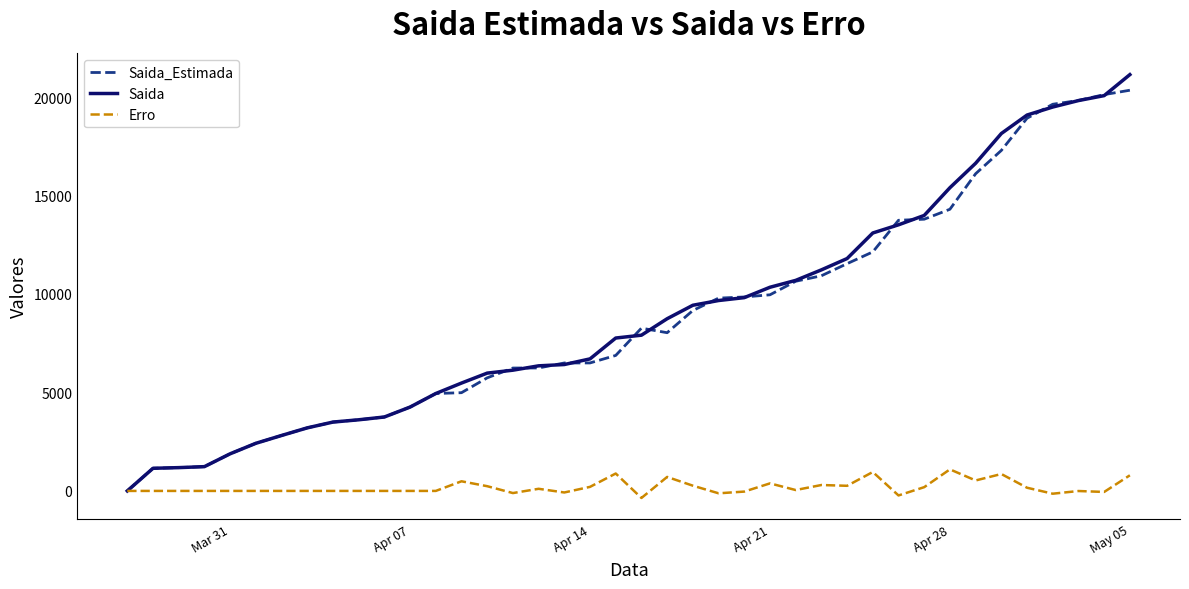

Which series has the widest spread of values?

Saida